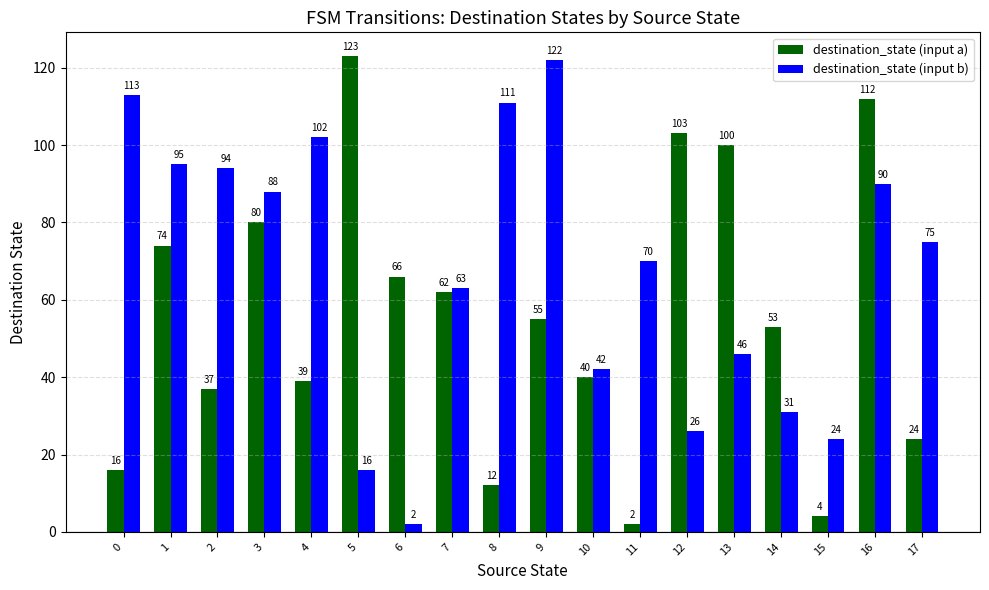

At how many categories does at least one series exceed 91?

10